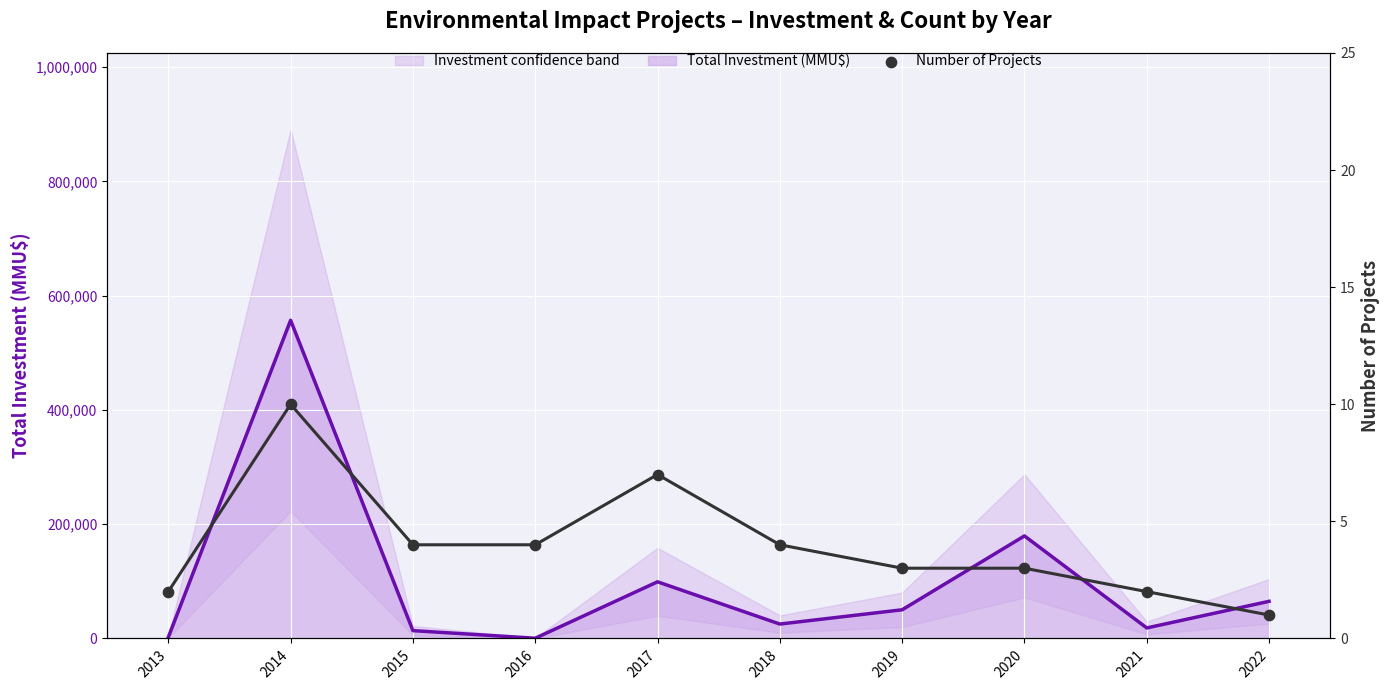

At how many categories does at least one series exceed 273348?

1